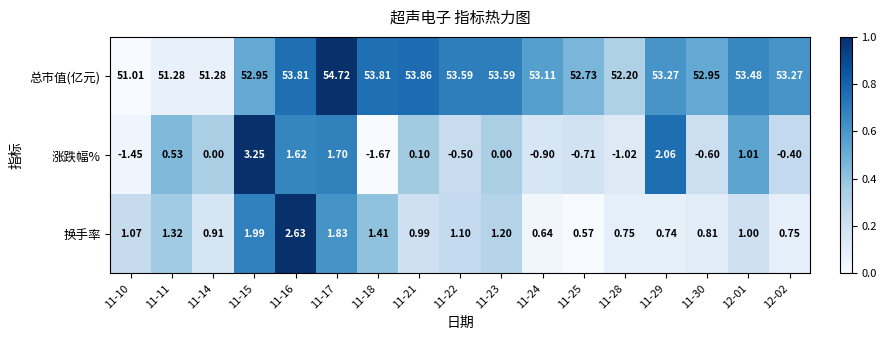

Which series has the largest total across all categories?

总市值(亿元)